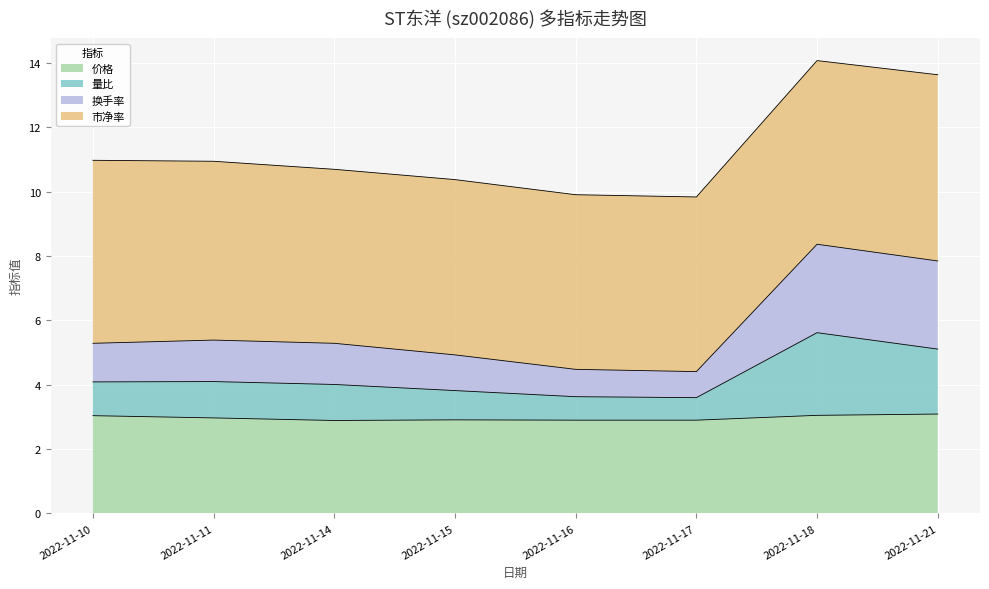

Rank the categories by 价格 value from lowest to highest.

2022-11-14, 2022-11-16, 2022-11-17, 2022-11-15, 2022-11-11, 2022-11-10, 2022-11-18, 2022-11-21